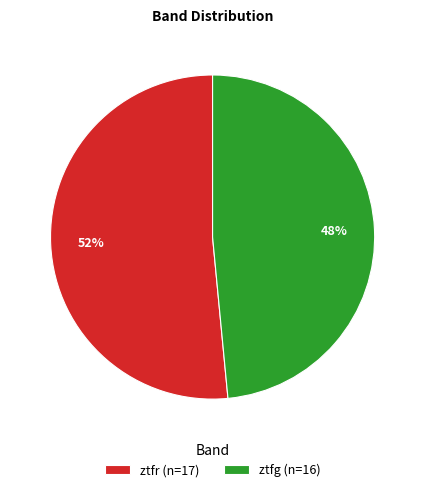

True or false: ztfg accounts for 54% of the total.

False